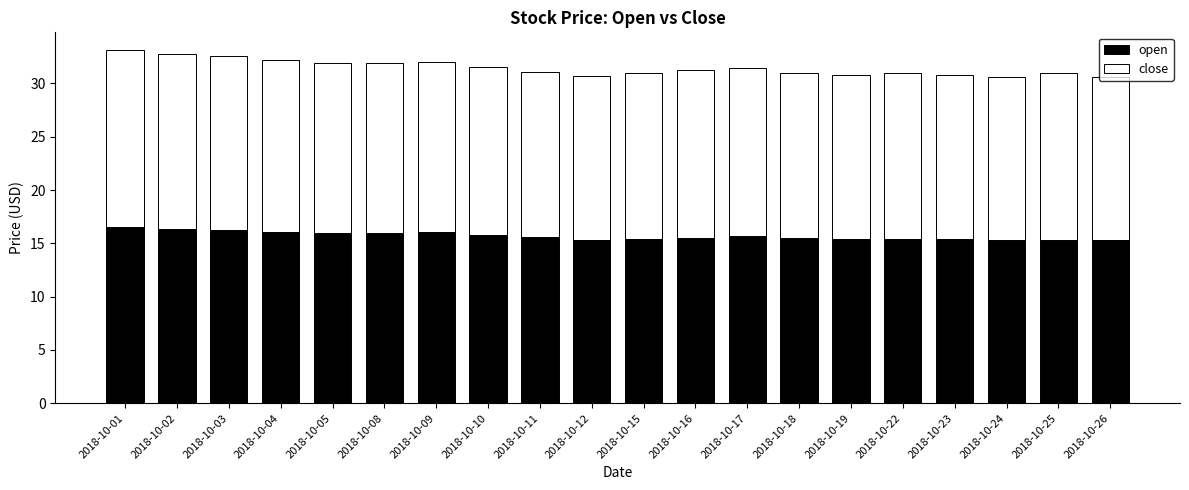

What is the total value across all series at 2018-10-19?

30.8